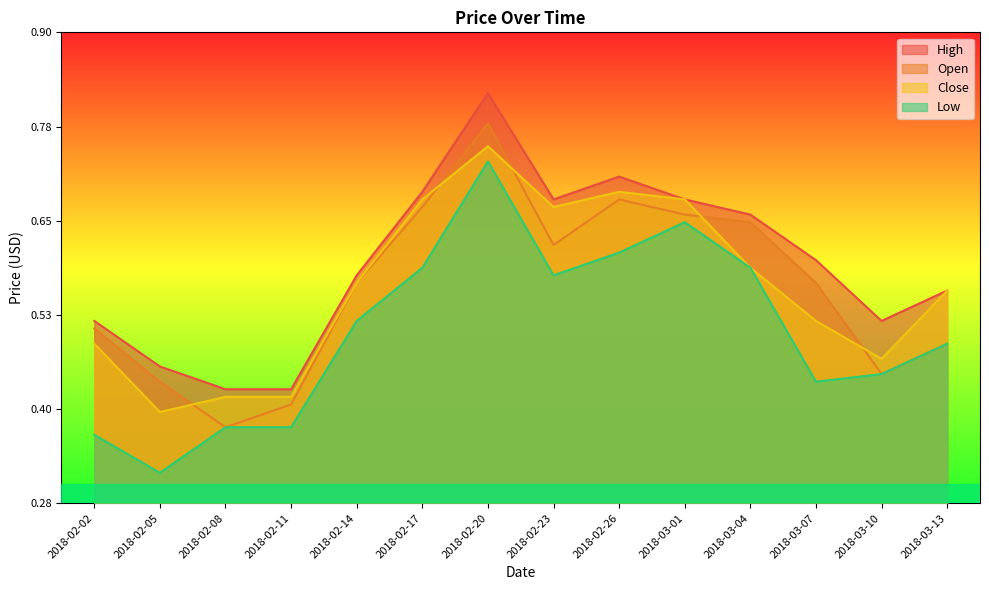

Where is the first local maximum for High?

2018-02-20